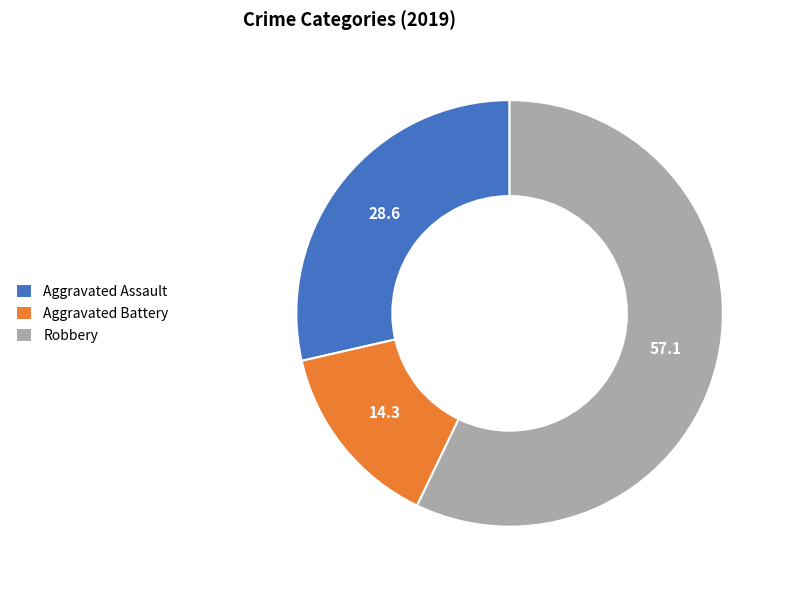

Approximately how many times larger is the value at Robbery compared to Aggravated Assault?

2.0